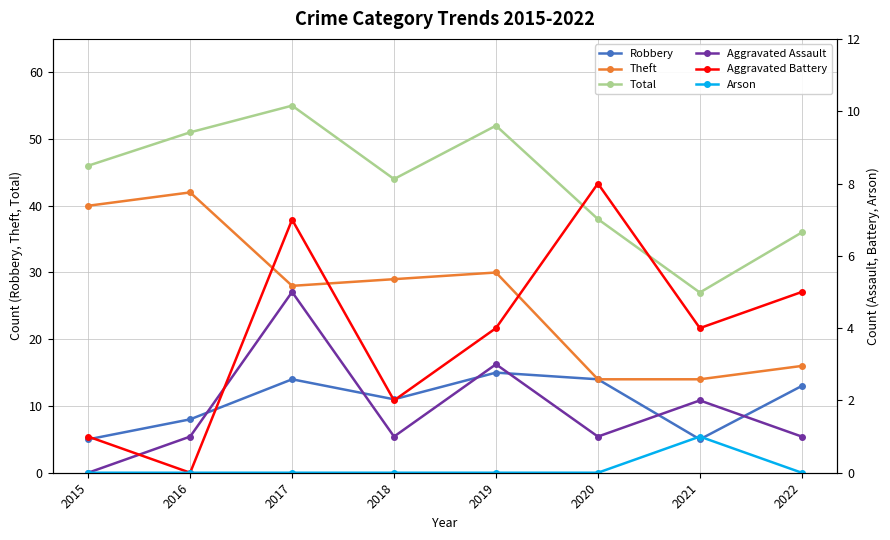

How many interior local peaks does the Aggravated Assault series have?

3